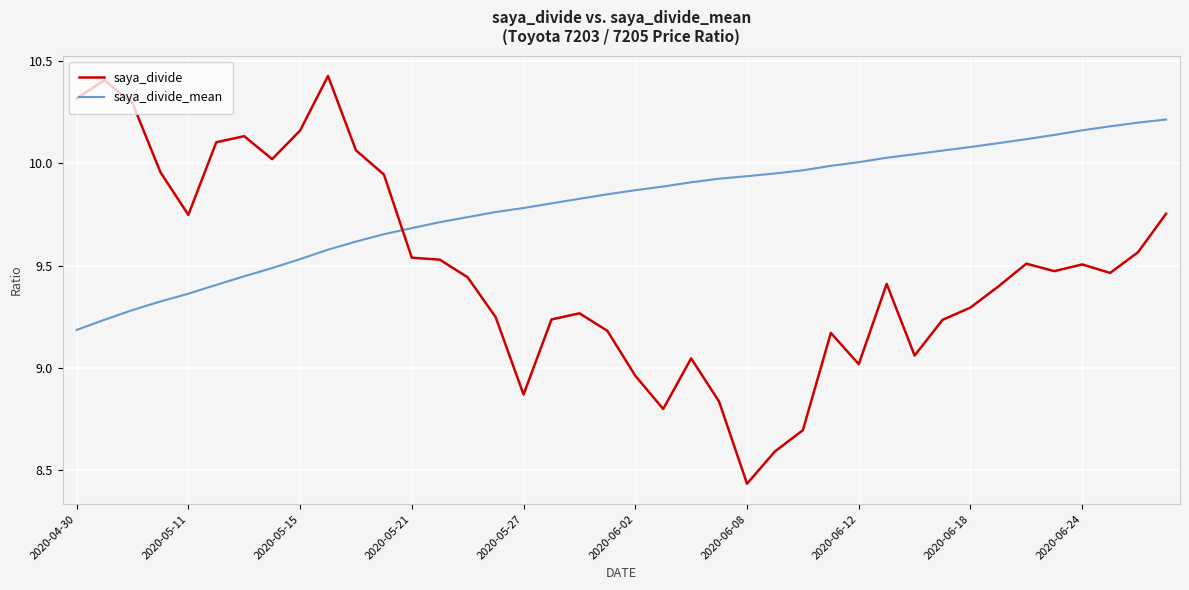

How many times do saya_divide and saya_divide_mean cross each other?

1